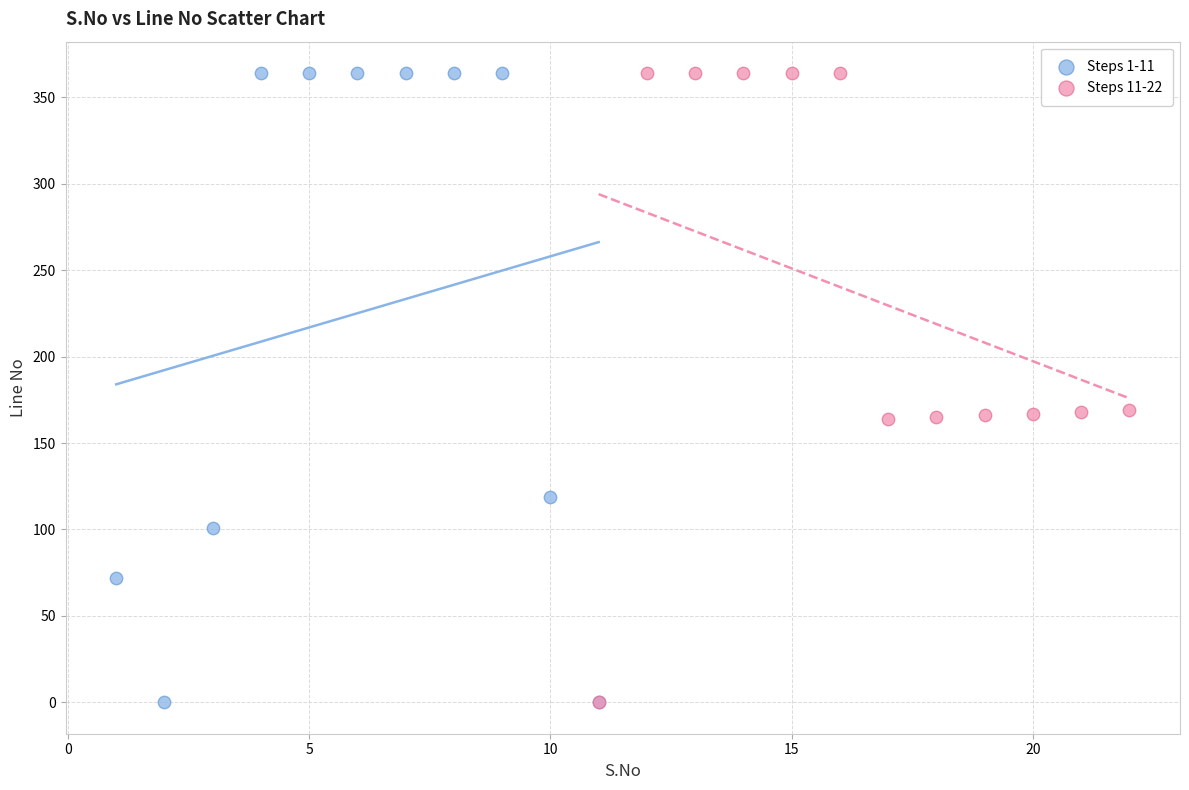

What are all the series names shown in the legend?

Steps 1-11, Steps 11-22